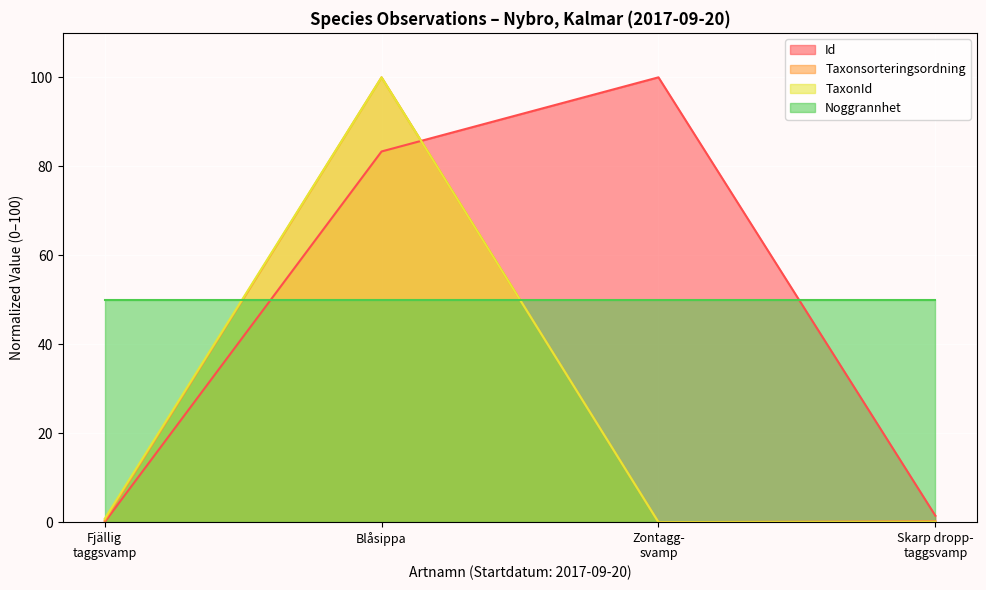

What is the maximum value shown in the chart?

100.0